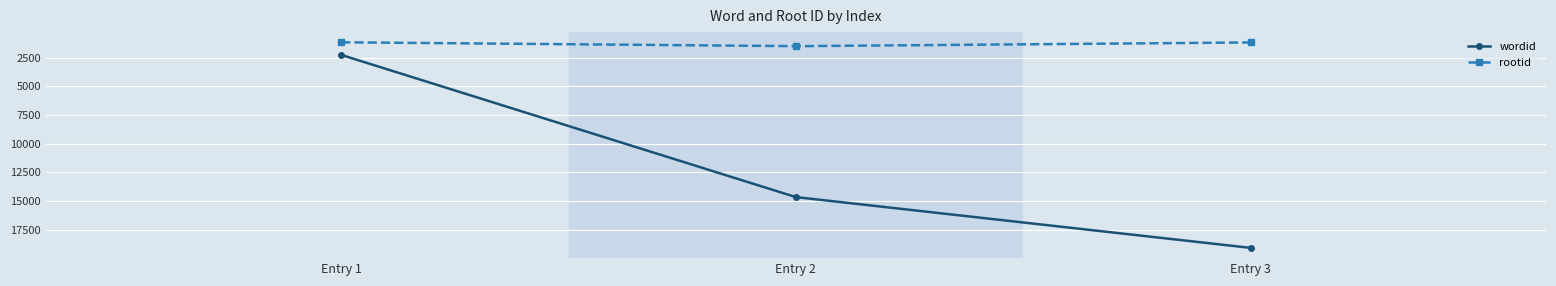

What is the difference between the highest and lowest values at Entry 1?

1100